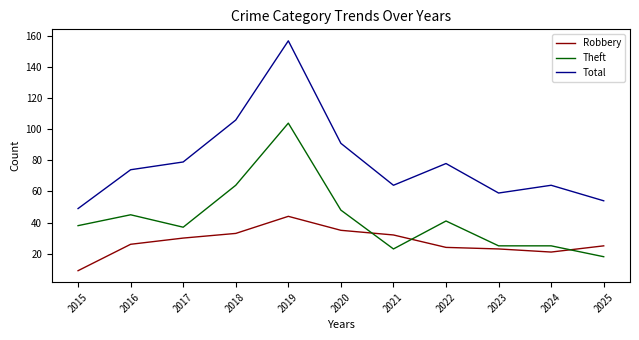

Where is Theft nearest to the value 61?

2018